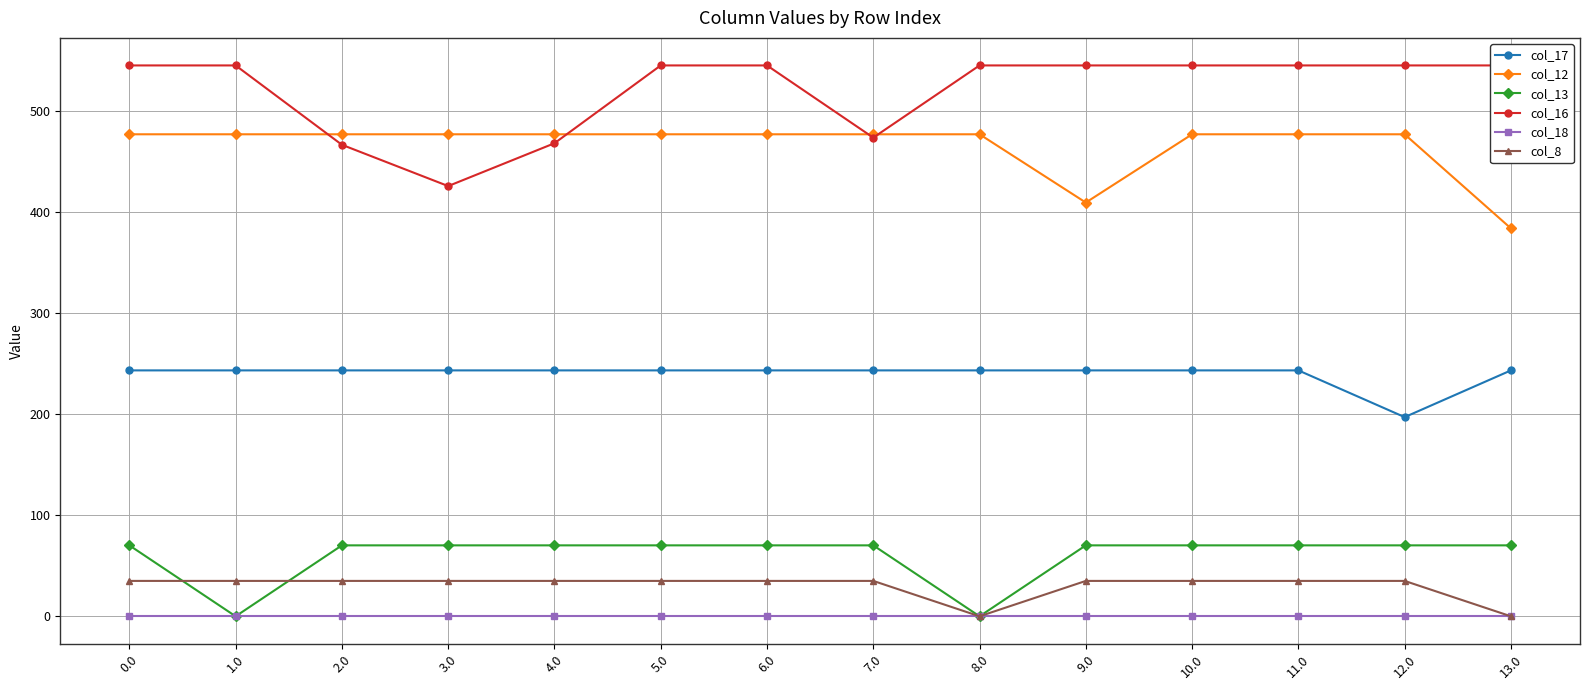

What is the label of the 9th point from the left?

8.0